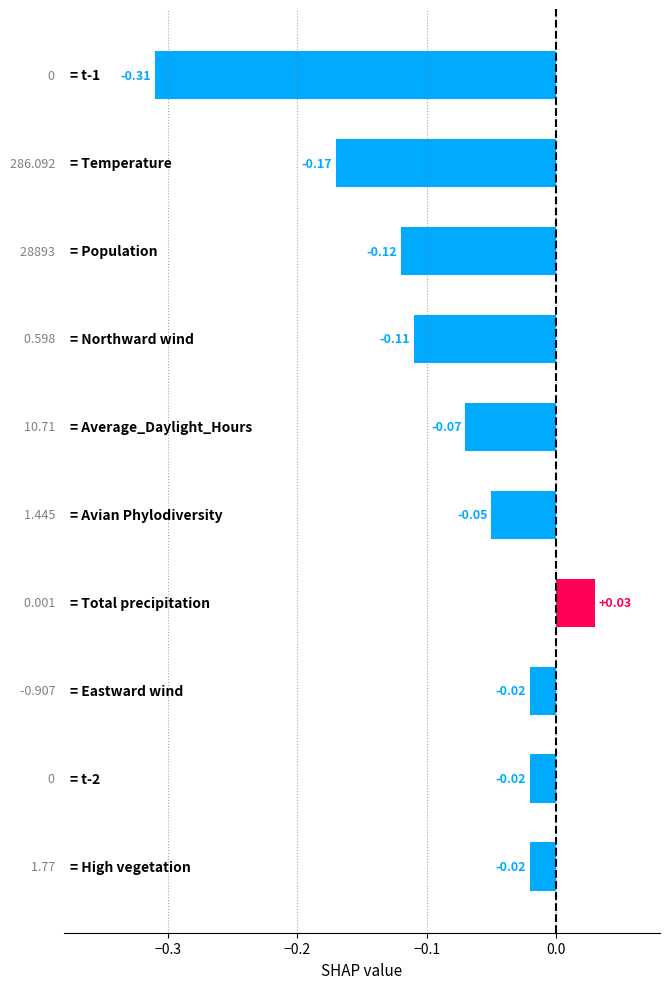

How many positive values are there?

1